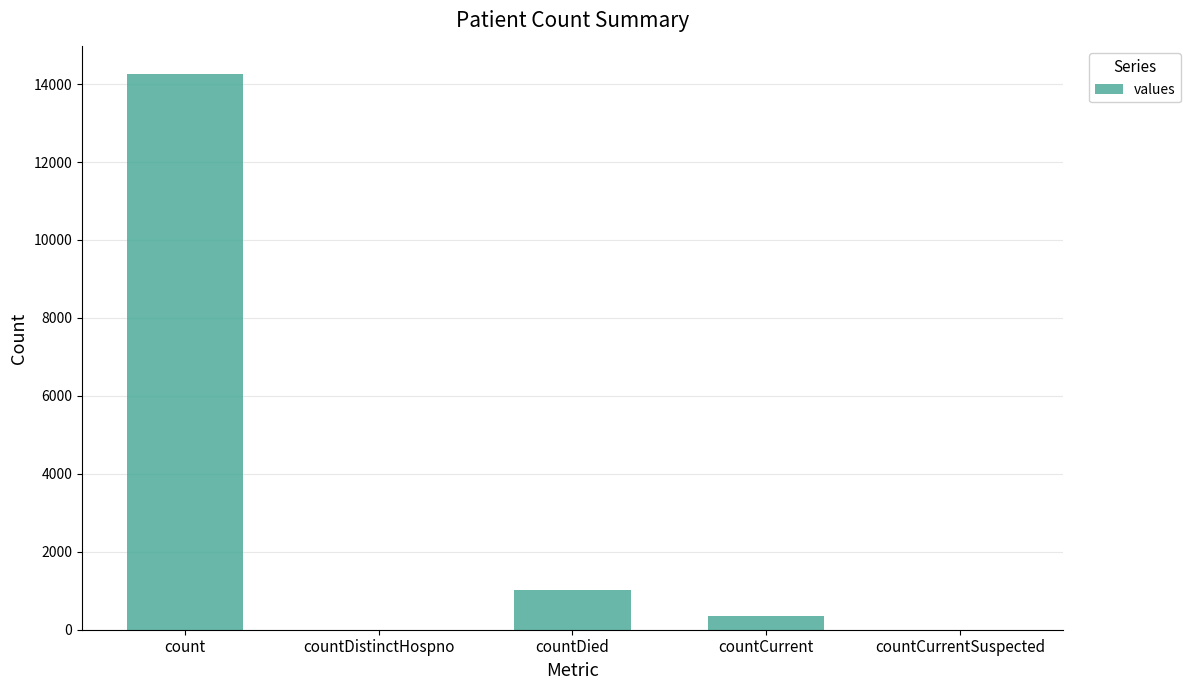

Reading left to right, extract all data points from this chart.

count=14253	countDistinctHospno=0	countDied=1017	countCurrent=340	countCurrentSuspected=0